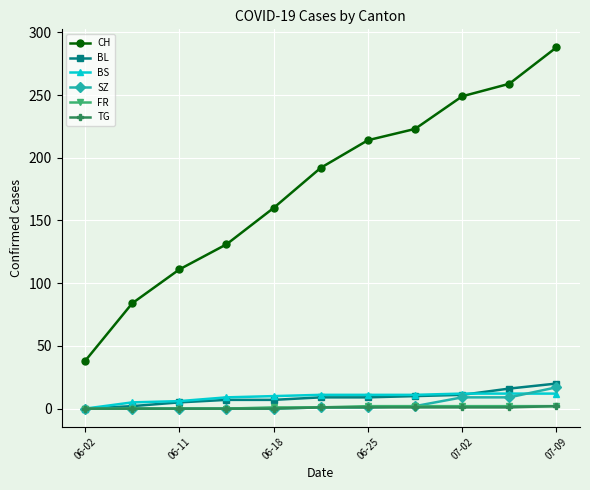

True or false: BL and CH cross at least once.

False